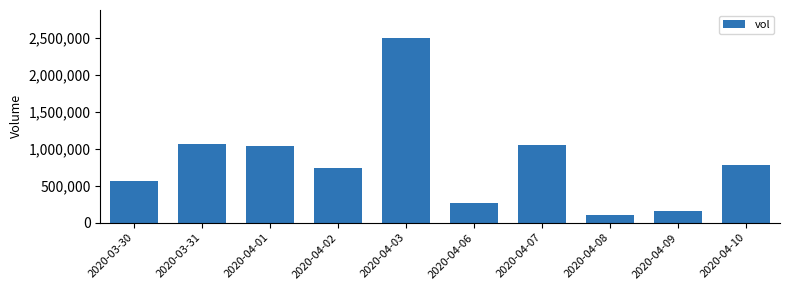

Is it true that the value at 2020-04-07 is 1051900?

True